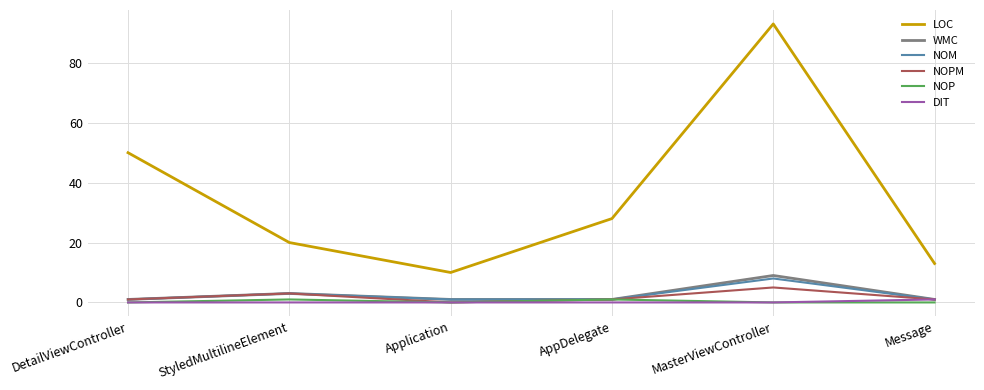

Is it true that LOC equals 50 at DetailViewController?

True